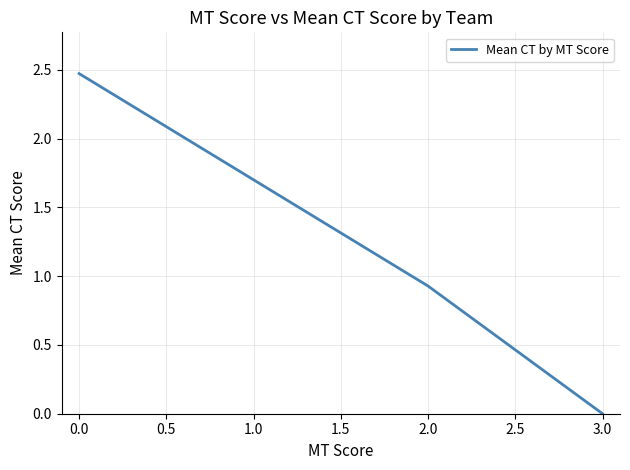

Rank the categories by value from highest to lowest.

0.0, 2.0, 3.0